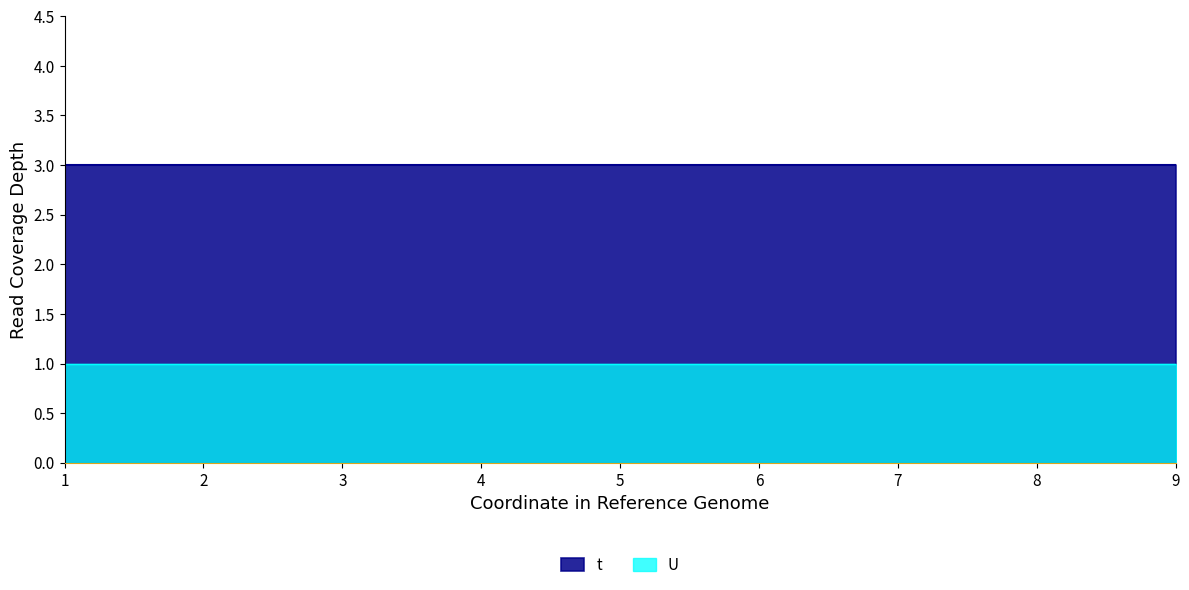

Rank the categories by U value from lowest to highest.

1, 2, 3, 4, 5, 6, 7, 8, 9